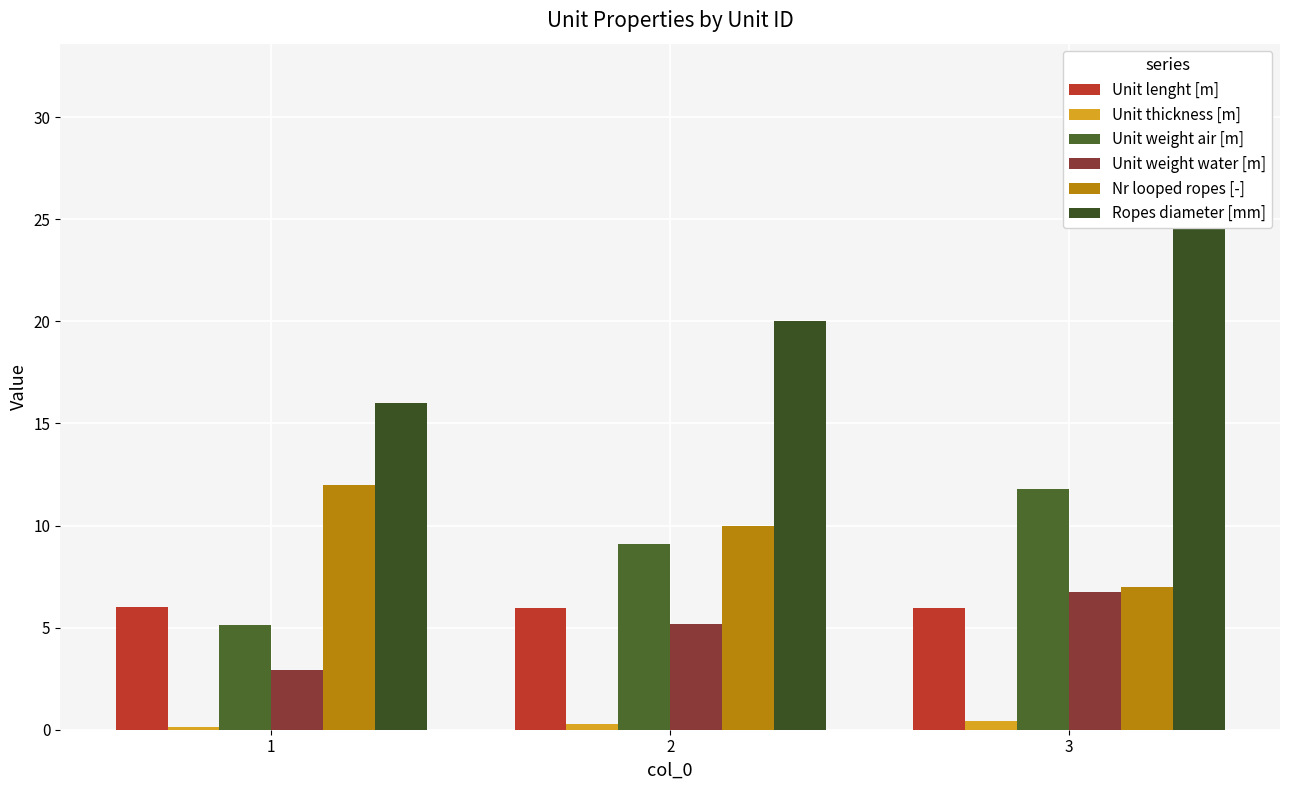

Reading right to left, transcribe all the data shown in this chart.

Unit lenght [m]: 6.0	6.0	6.0
Unit thickness [m]: 0.5	0.3	0.1
Unit weight air [m]: 11.8	9.1	5.1
Unit weight water [m]: 6.8	5.2	2.9
Nr looped ropes [-]: 7.0	10.0	12.0
Ropes diameter [mm]: 32.0	20.0	16.0